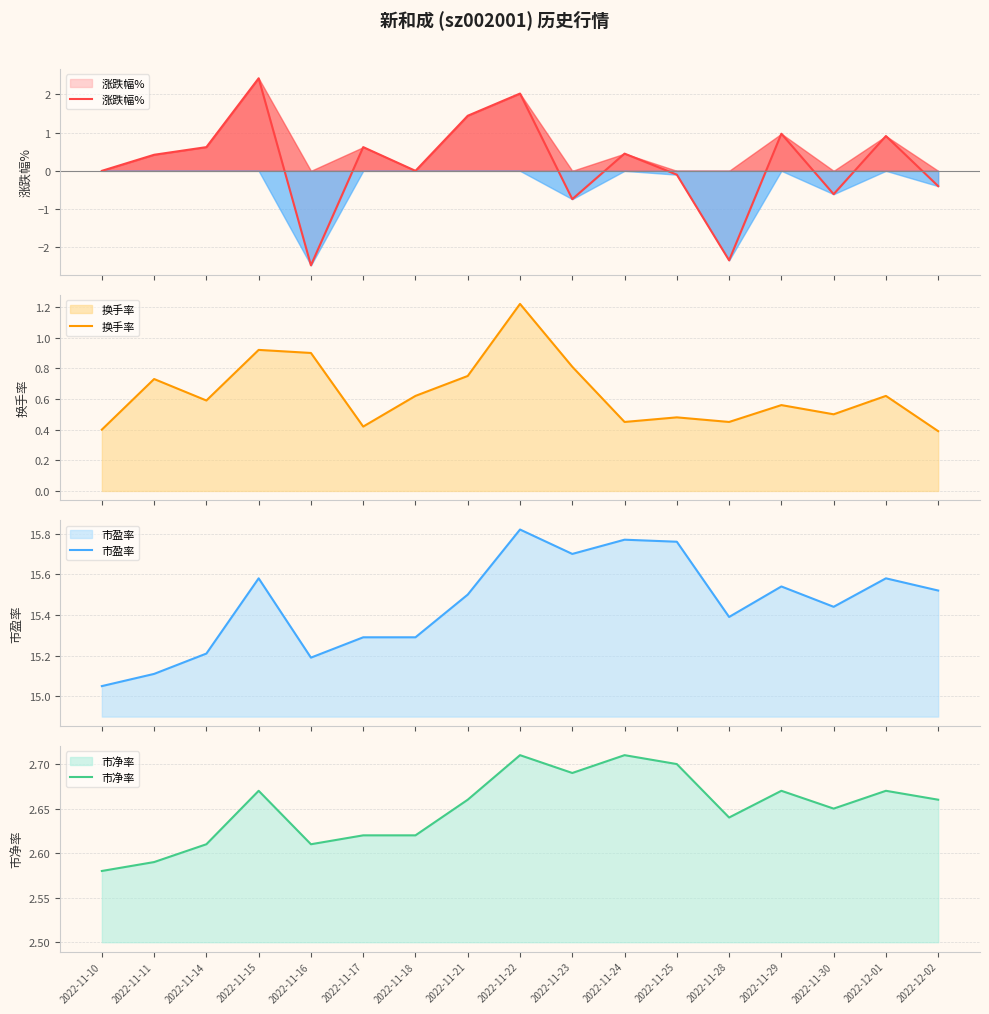

Is the value of 涨跌幅% at 2022-11-11 greater than the value of 市净率 at 2022-11-28?

No